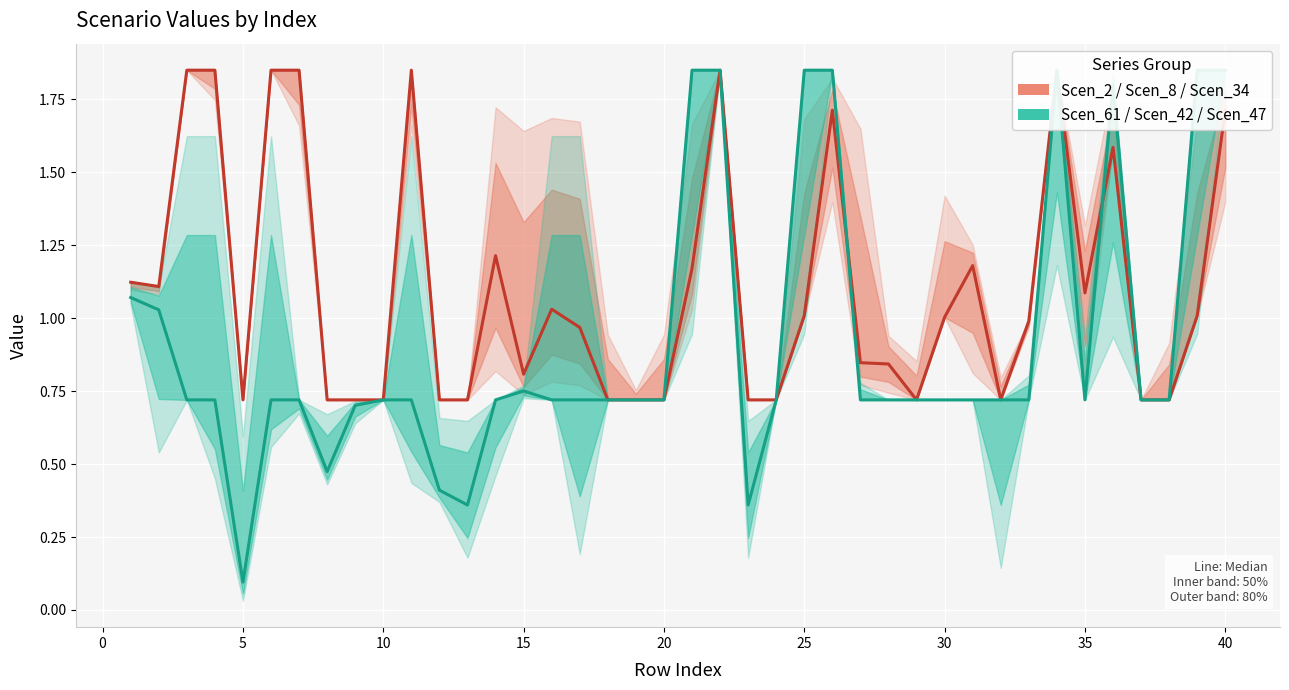

What is the lowest value of the Scen_2 / Scen_8 / Scen_34 series?

0.7